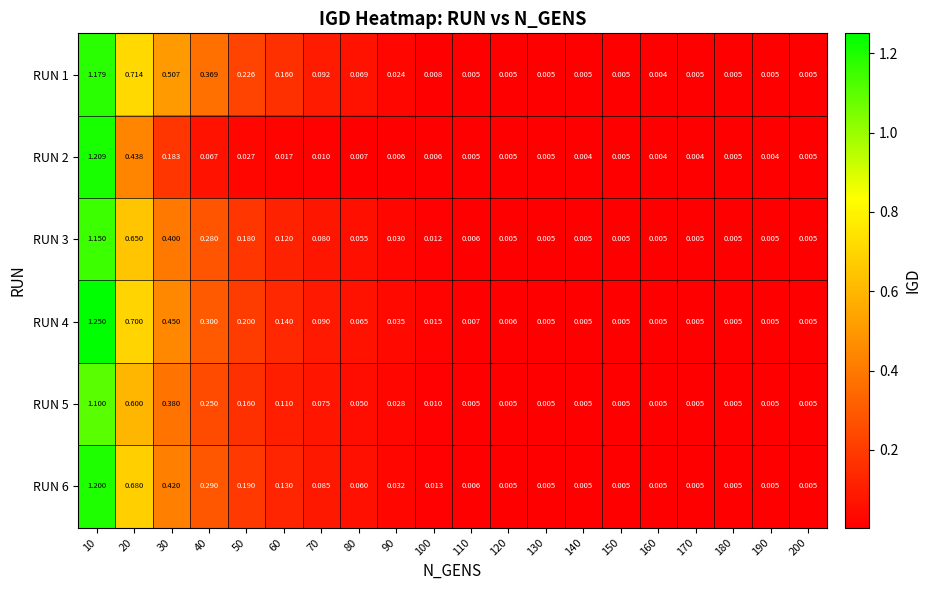

Reading right to left, what are all the values shown in this chart?

RUN 1: 200=0.0	190=0.0	180=0.0	170=0.0	160=0.0	150=0.0	140=0.0	130=0.0	120=0.0	110=0.0	100=0.0	90=0.0	80=0.1	70=0.1	60=0.2	50=0.2	40=0.4	30=0.5	20=0.7	10=1.2
RUN 2: 200=0.0	190=0.0	180=0.0	170=0.0	160=0.0	150=0.0	140=0.0	130=0.0	120=0.0	110=0.0	100=0.0	90=0.0	80=0.0	70=0.0	60=0.0	50=0.0	40=0.1	30=0.2	20=0.4	10=1.2
RUN 3: 200=0.0	190=0.0	180=0.0	170=0.0	160=0.0	150=0.0	140=0.0	130=0.0	120=0.0	110=0.0	100=0.0	90=0.0	80=0.1	70=0.1	60=0.1	50=0.2	40=0.3	30=0.4	20=0.7	10=1.1
RUN 4: 200=0.0	190=0.0	180=0.0	170=0.0	160=0.0	150=0.0	140=0.0	130=0.0	120=0.0	110=0.0	100=0.0	90=0.0	80=0.1	70=0.1	60=0.1	50=0.2	40=0.3	30=0.5	20=0.7	10=1.2
RUN 5: 200=0.0	190=0.0	180=0.0	170=0.0	160=0.0	150=0.0	140=0.0	130=0.0	120=0.0	110=0.0	100=0.0	90=0.0	80=0.1	70=0.1	60=0.1	50=0.2	40=0.2	30=0.4	20=0.6	10=1.1
RUN 6: 200=0.0	190=0.0	180=0.0	170=0.0	160=0.0	150=0.0	140=0.0	130=0.0	120=0.0	110=0.0	100=0.0	90=0.0	80=0.1	70=0.1	60=0.1	50=0.2	40=0.3	30=0.4	20=0.7	10=1.2